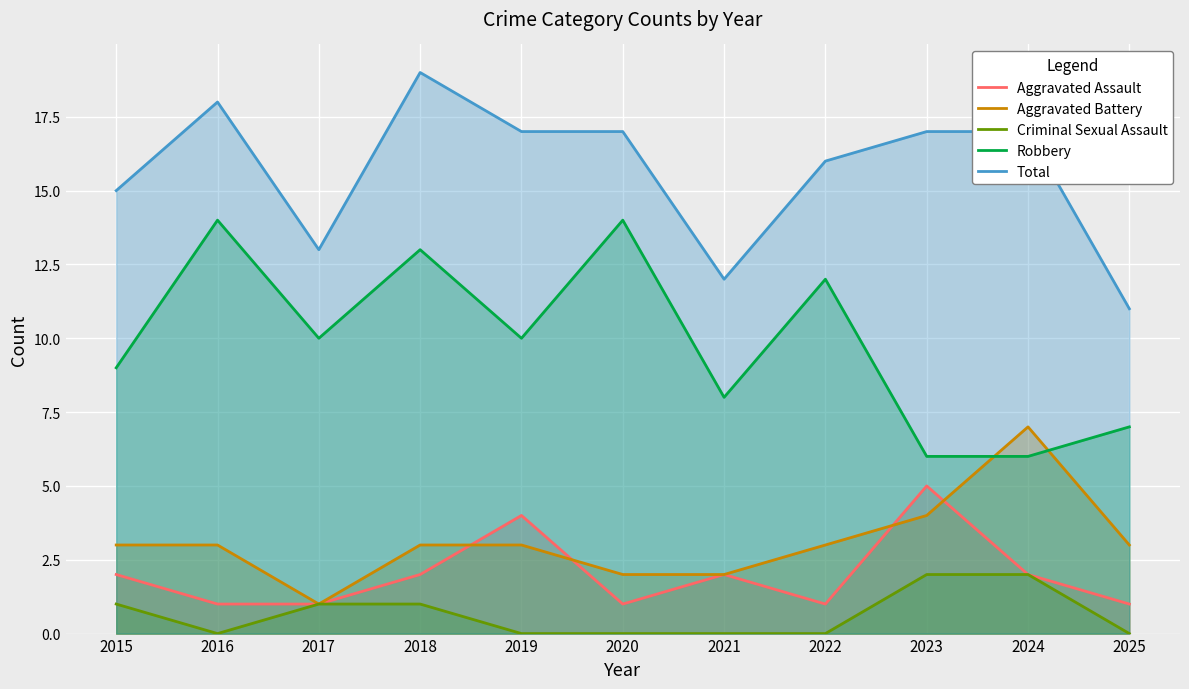

What is the average value of the Total series?

16